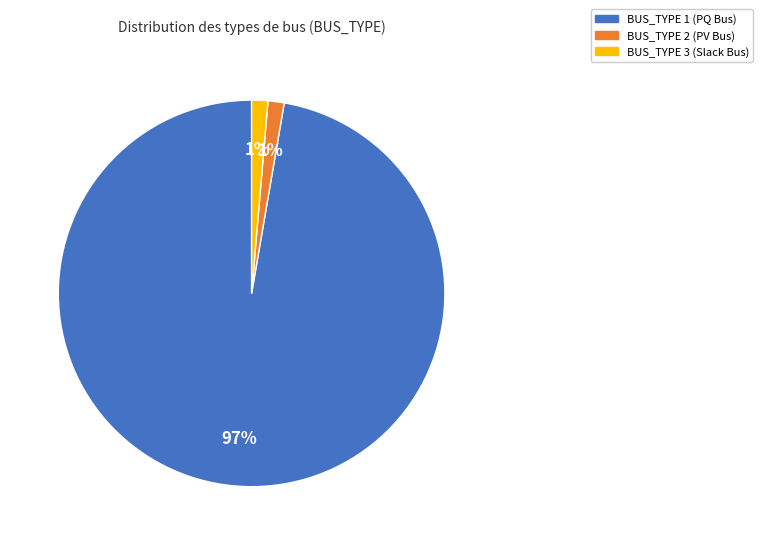

Does BUS_TYPE 3 account for over 50% of the chart?

No